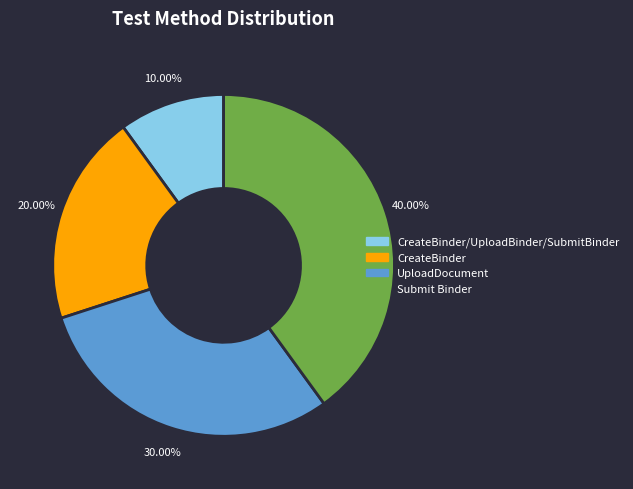

Is there any slice that represents more than half of the pie?

No